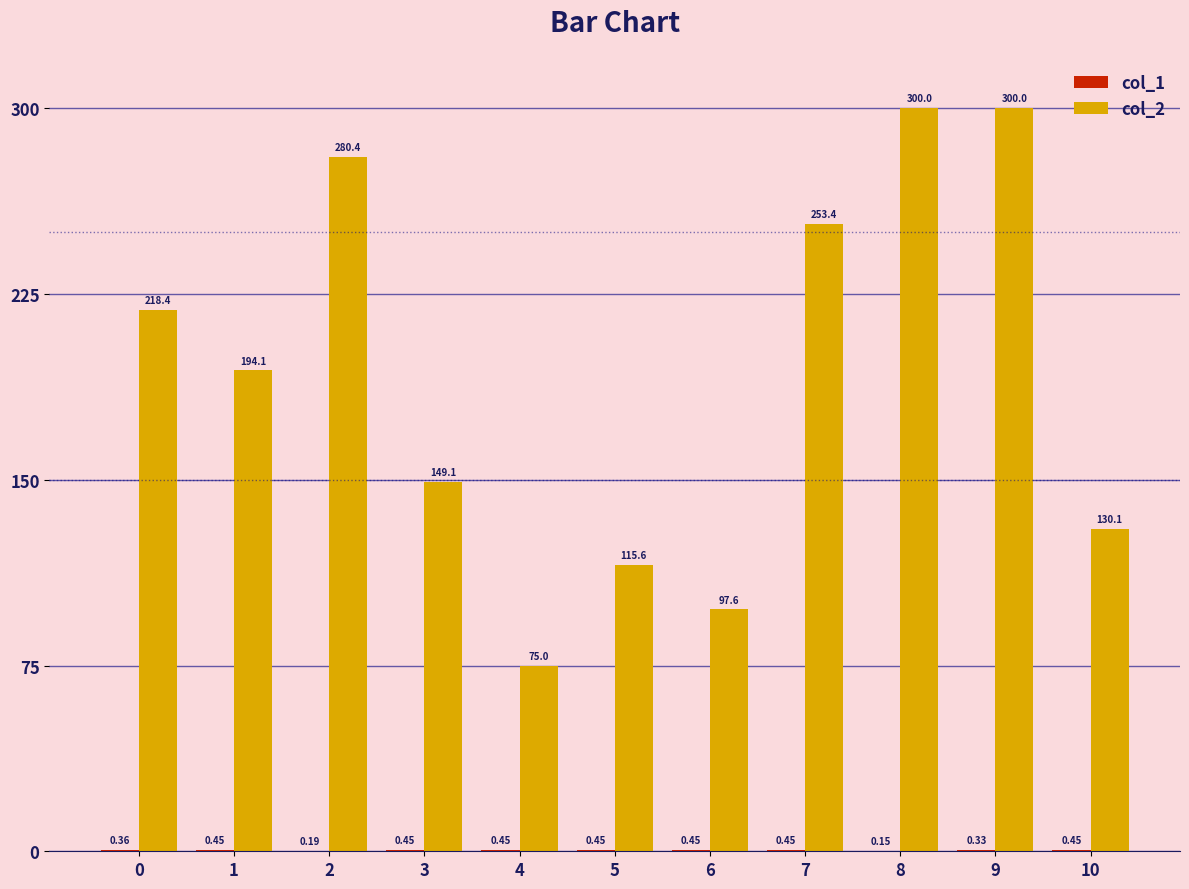

Which series has the largest total across all categories?

col_2